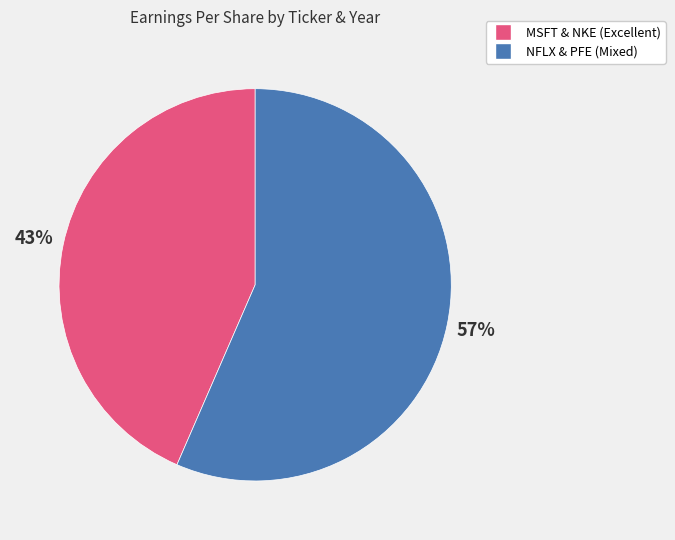

To the nearest percent, what is the average slice percentage?

50%